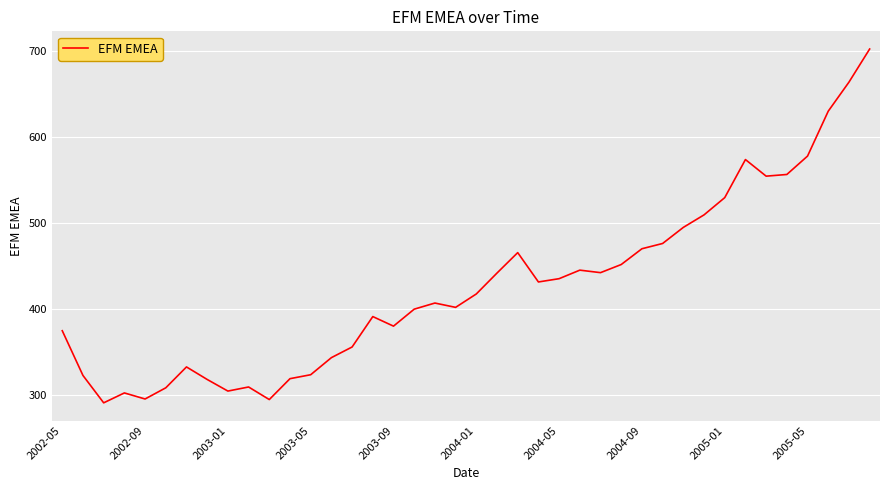

What is the smallest value displayed?

290.8